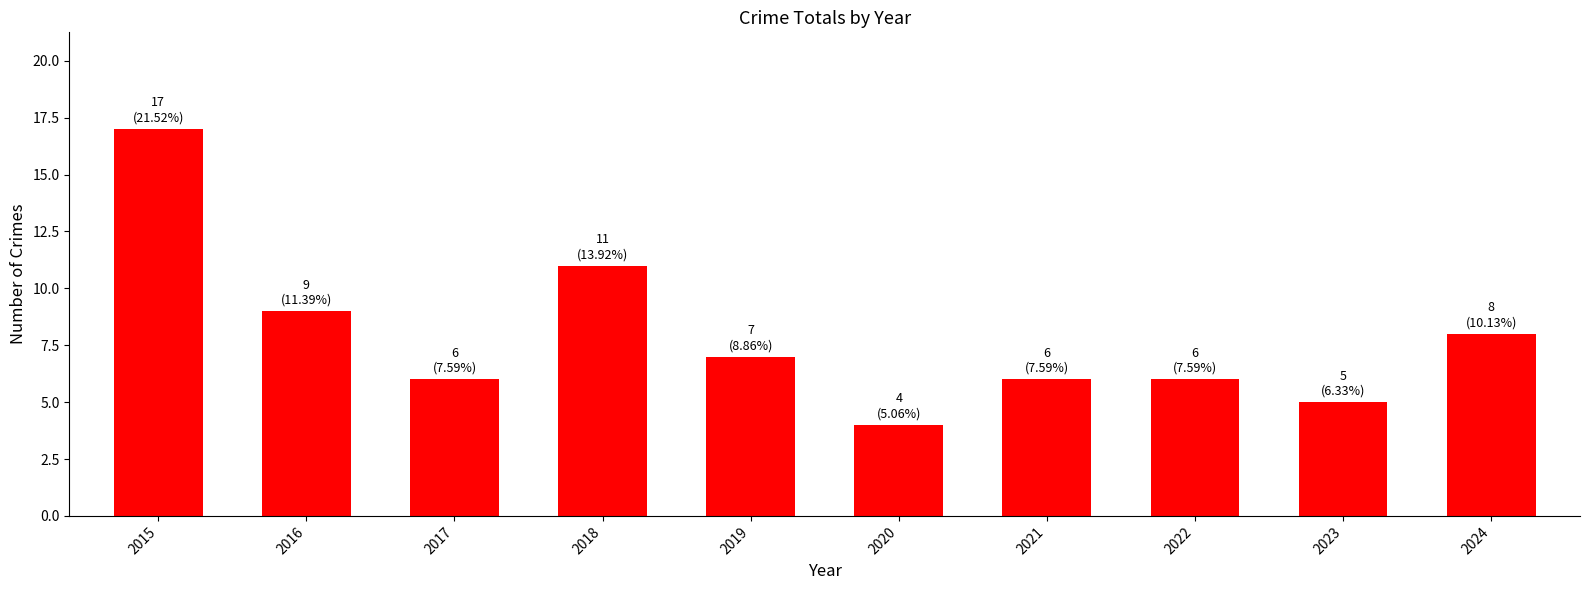

What value does the data have at 2024, to the nearest 10?

10